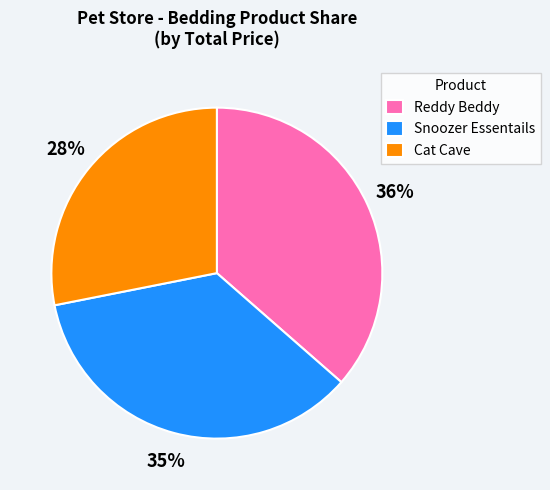

Rank the categories by value from highest to lowest.

Reddy Beddy, Snoozer Essentails, Cat Cave